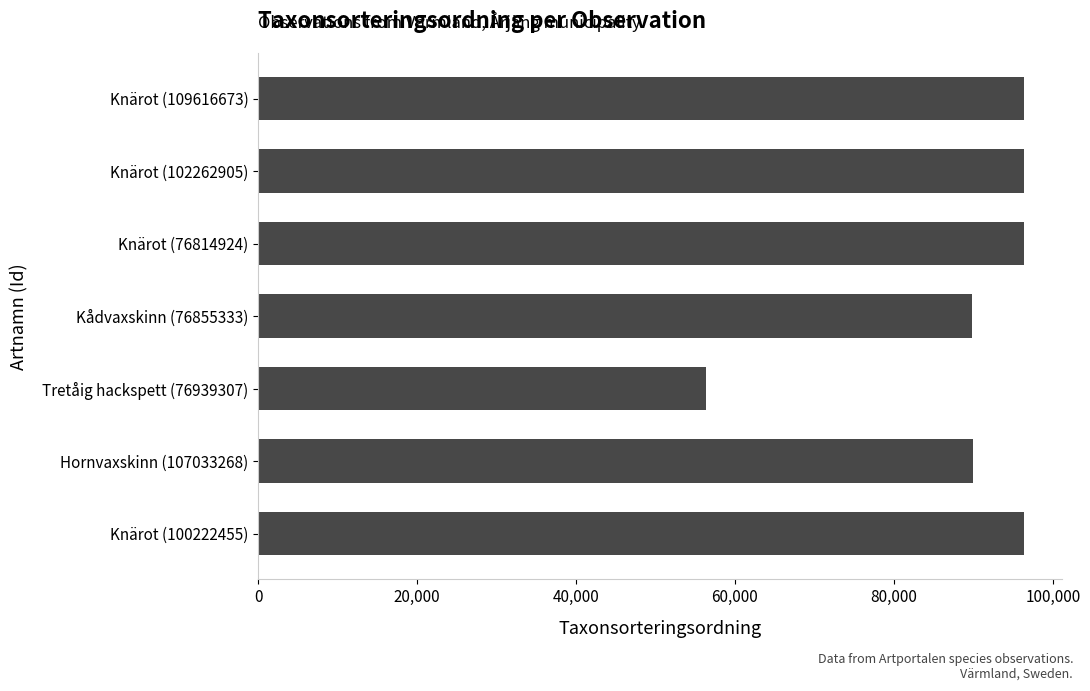

Is it true that the value at Tretåig hackspett (76939307) is 16446?

False